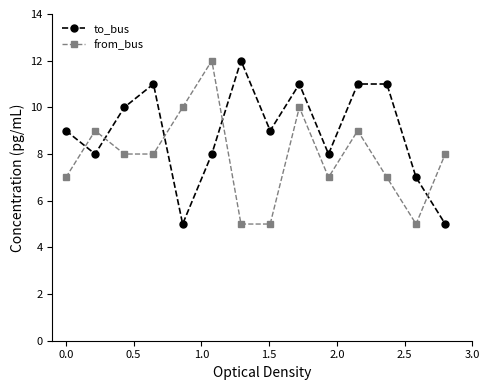

What is the minimum value shown in the chart?

5